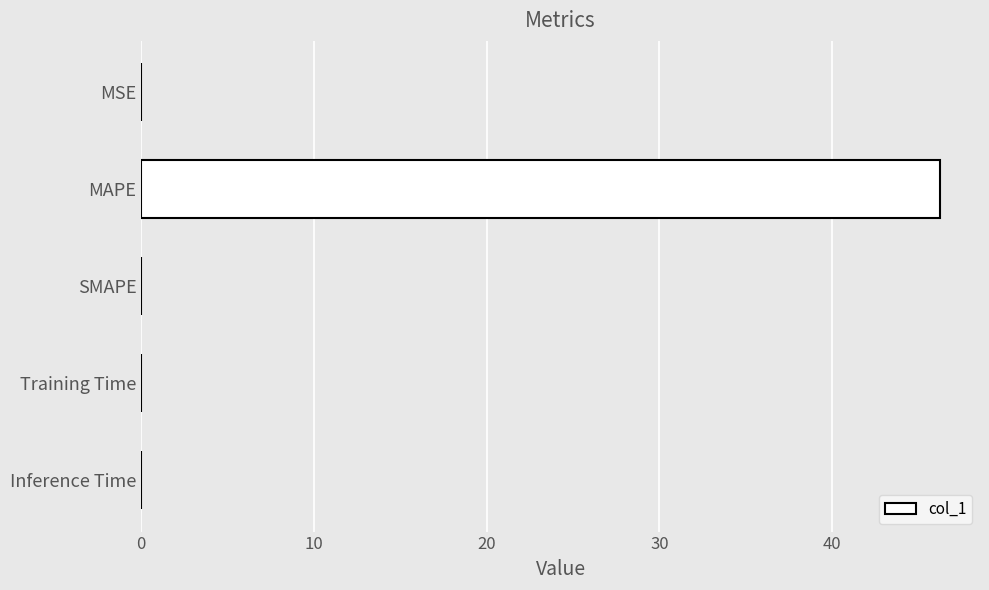

Are the bars grouped side by side (vs. stacked)?

No